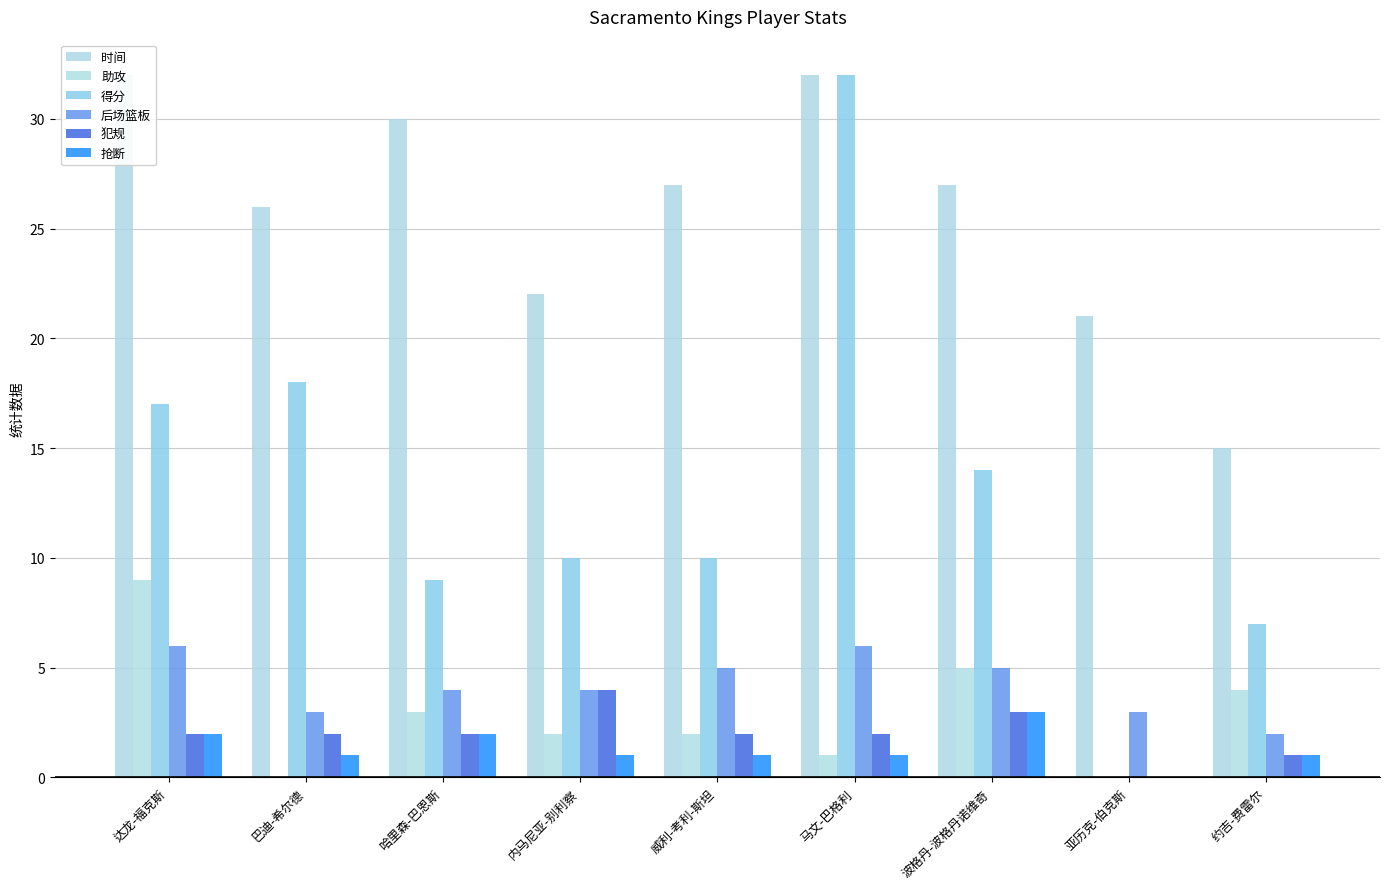

Is it true that 抢断 equals 2 at 哈里森-巴恩斯?

True